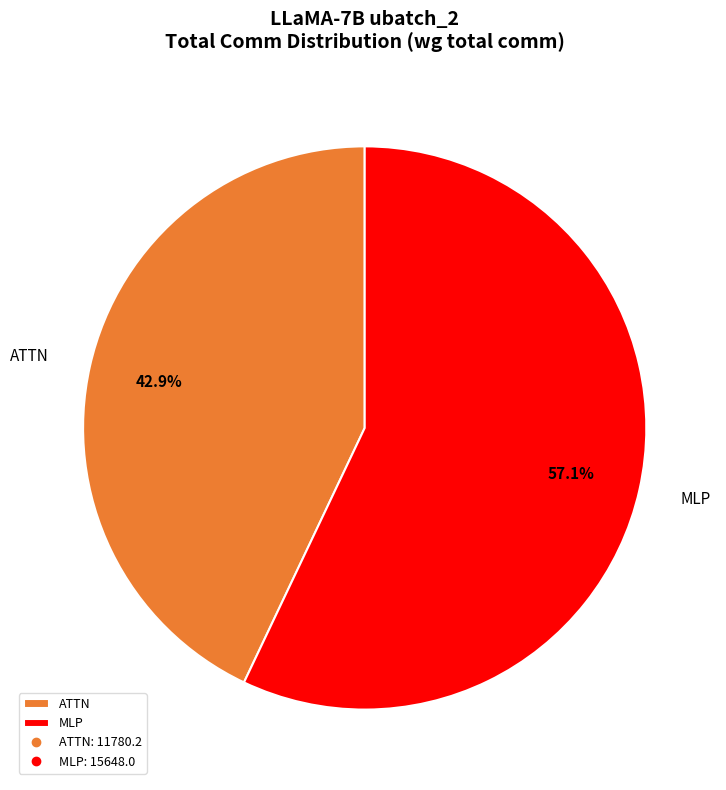

How many segments does this pie chart have?

2